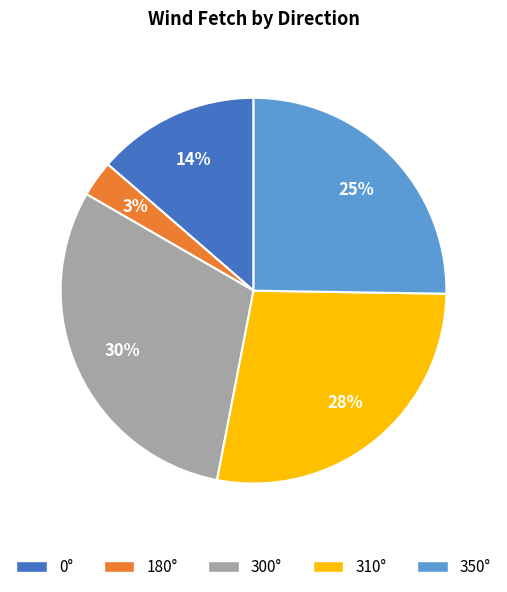

To the nearest percent, what portion does 350° represent?

25%